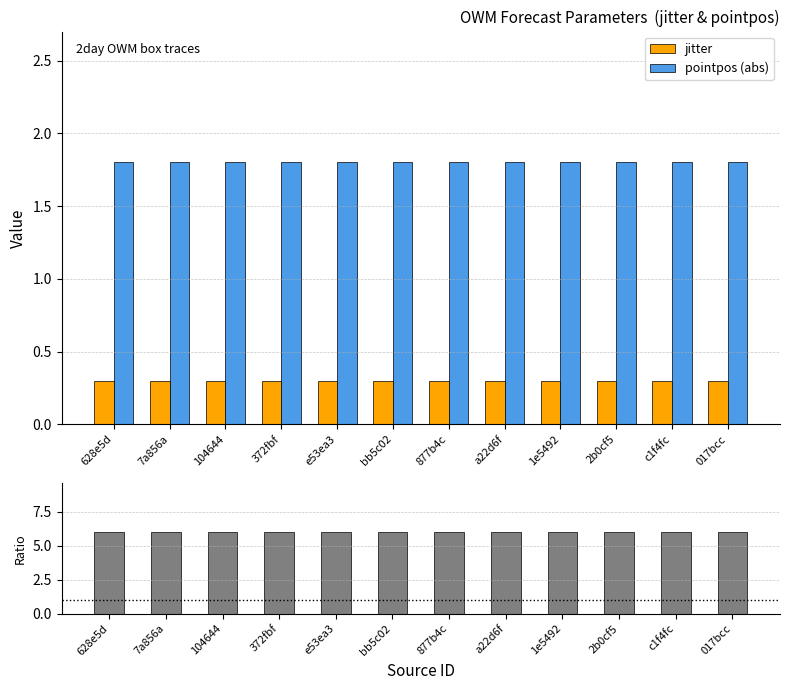

What position from the right is 877b4c?

6